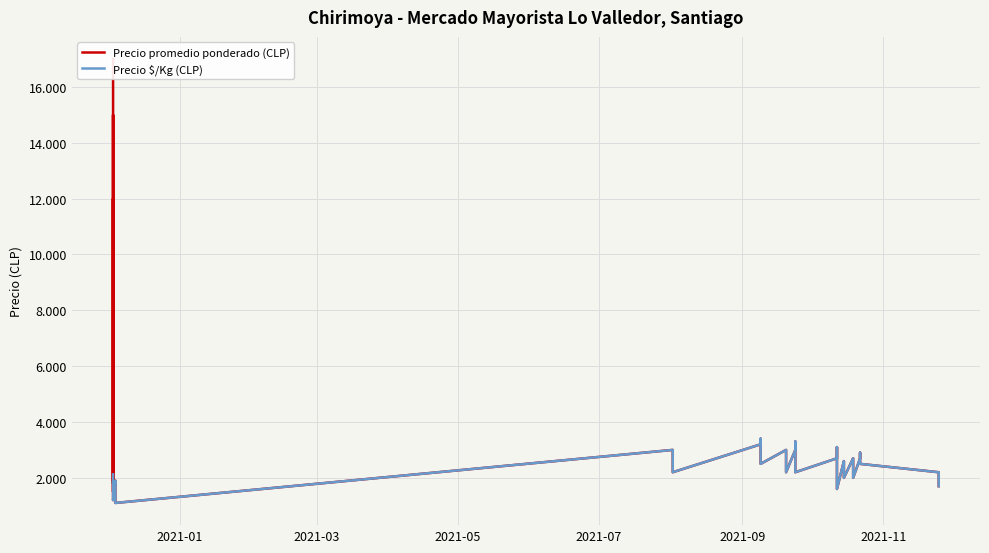

What is the sum of all Precio promedio ponderado (CLP) values?

131800